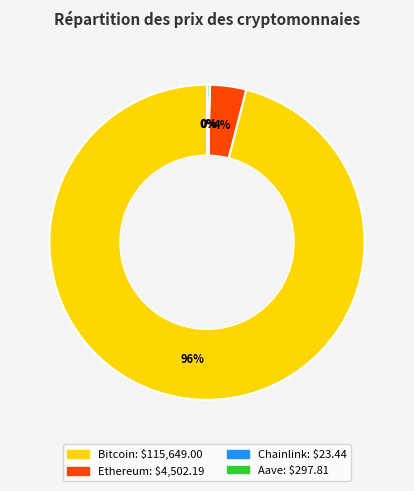

Is Bitcoin the majority of the pie?

Yes